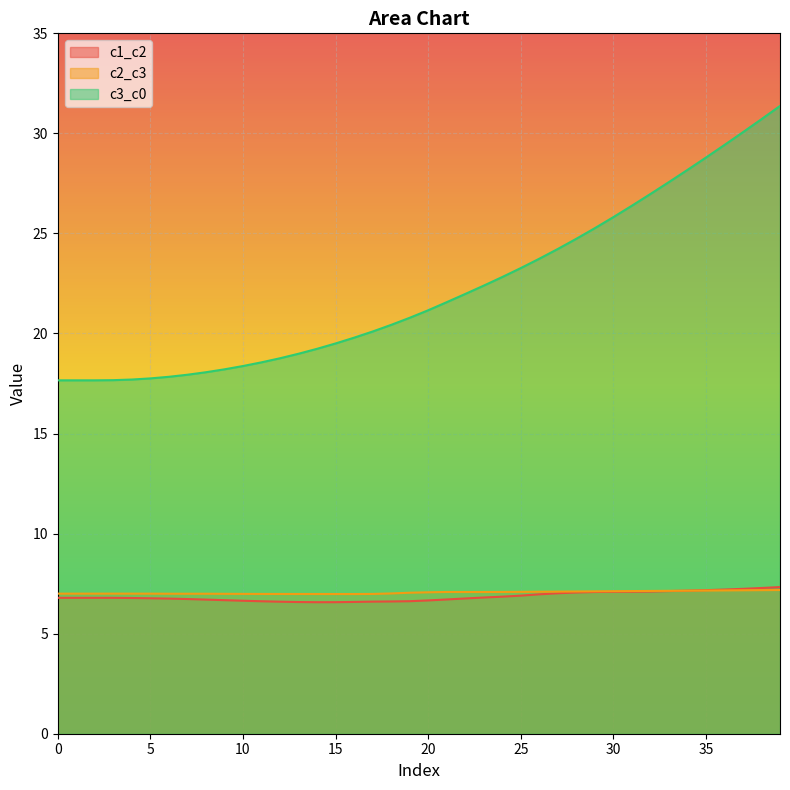

Reading left to right, what are all the values shown in this chart?

c1_c2: 6.8	6.8	6.8	6.8	6.8	6.8	6.8	6.7	6.7	6.7	6.6	6.6	6.6	6.6	6.6	6.6	6.6	6.6	6.6	6.6	6.7	6.7	6.8	6.8	6.8	6.9	7.0	7.0	7.1	7.1	7.1	7.1	7.1	7.1	7.1	7.2	7.2	7.2	7.3	7.3
c2_c3: 7.0	7.0	7.0	7.0	7.0	7.0	7.0	7.0	7.0	7.0	7.0	7.0	7.0	7.0	7.0	7.0	7.0	7.0	7.0	7.0	7.1	7.1	7.1	7.1	7.1	7.1	7.1	7.1	7.1	7.1	7.1	7.1	7.1	7.1	7.1	7.2	7.2	7.2	7.2	7.2
c3_c0: 17.7	17.7	17.7	17.7	17.7	17.8	17.8	17.9	18.1	18.2	18.4	18.6	18.8	19.0	19.2	19.5	19.8	20.1	20.4	20.8	21.2	21.6	22.0	22.4	22.8	23.3	23.7	24.2	24.7	25.3	25.8	26.4	27.0	27.6	28.2	28.8	29.4	30.1	30.7	31.4